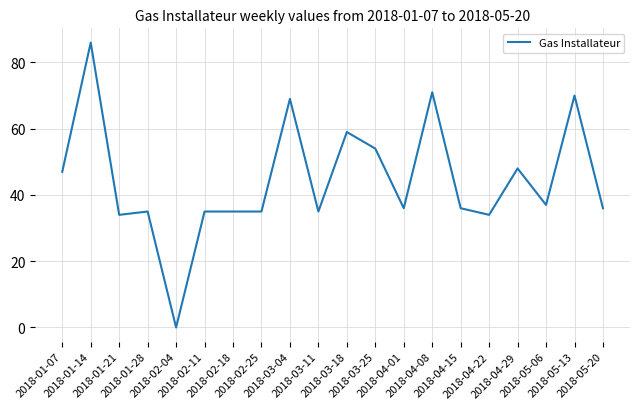

What is the difference between the second highest and second lowest values?

37